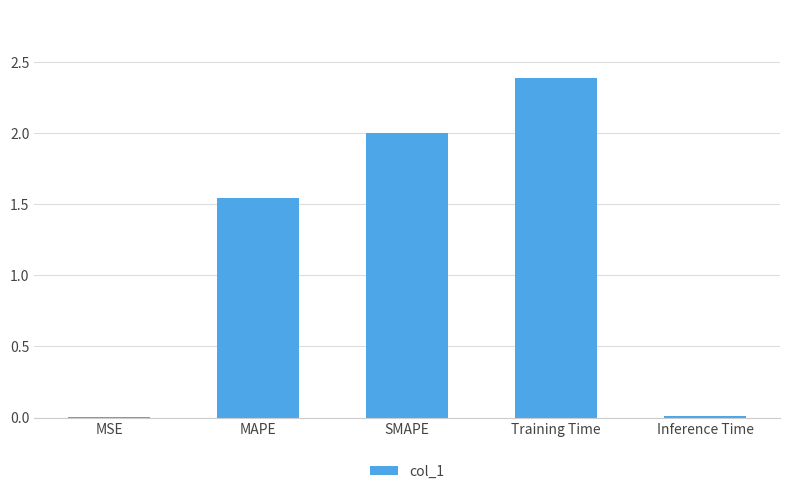

What is the sum of the values at SMAPE and Training Time?

4.4